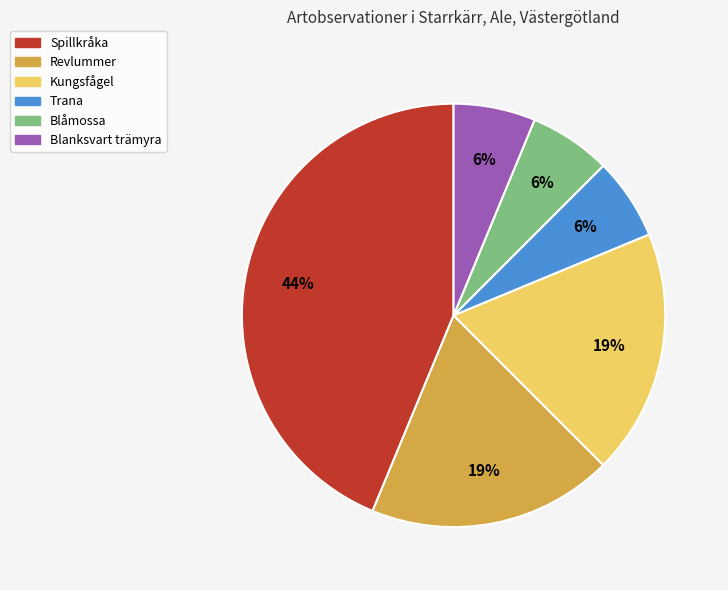

How many slices are in this pie chart?

6